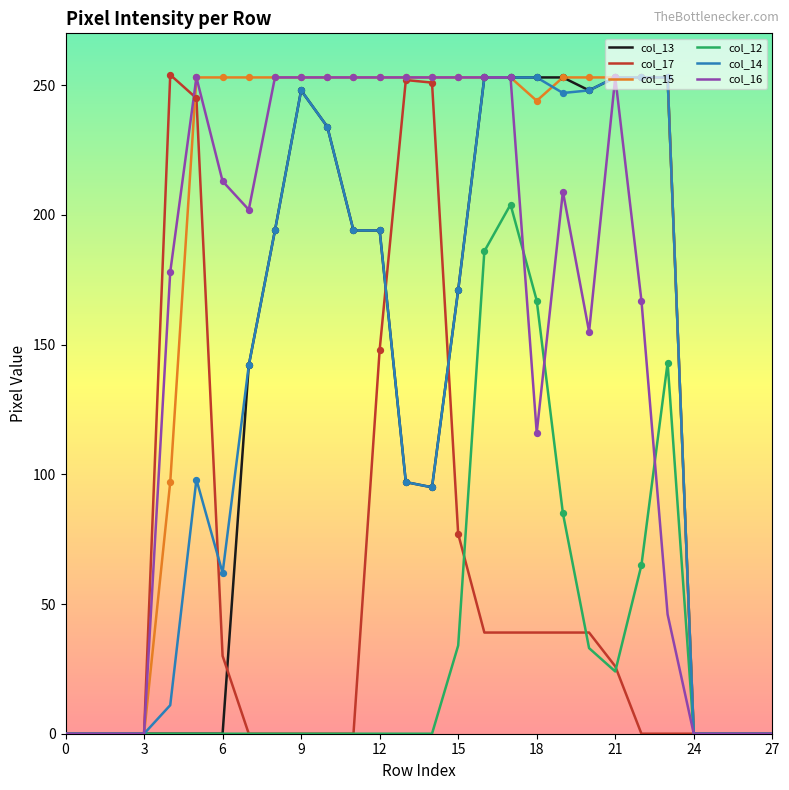

Which series has the largest total across all categories?

col_15